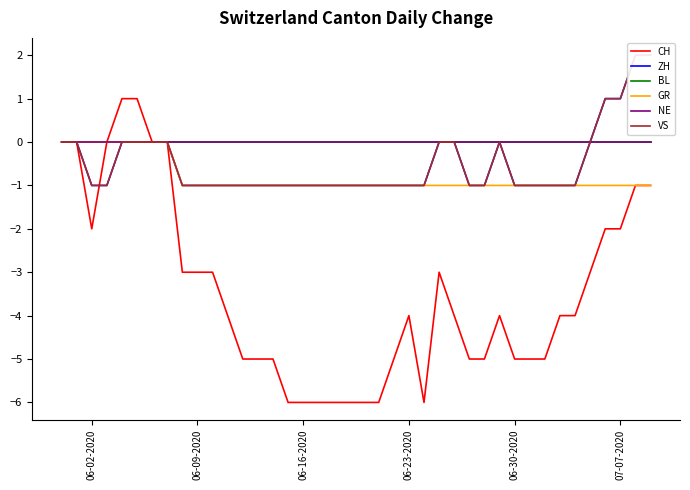

What is the total value across all series at 07-07-2020?

-1